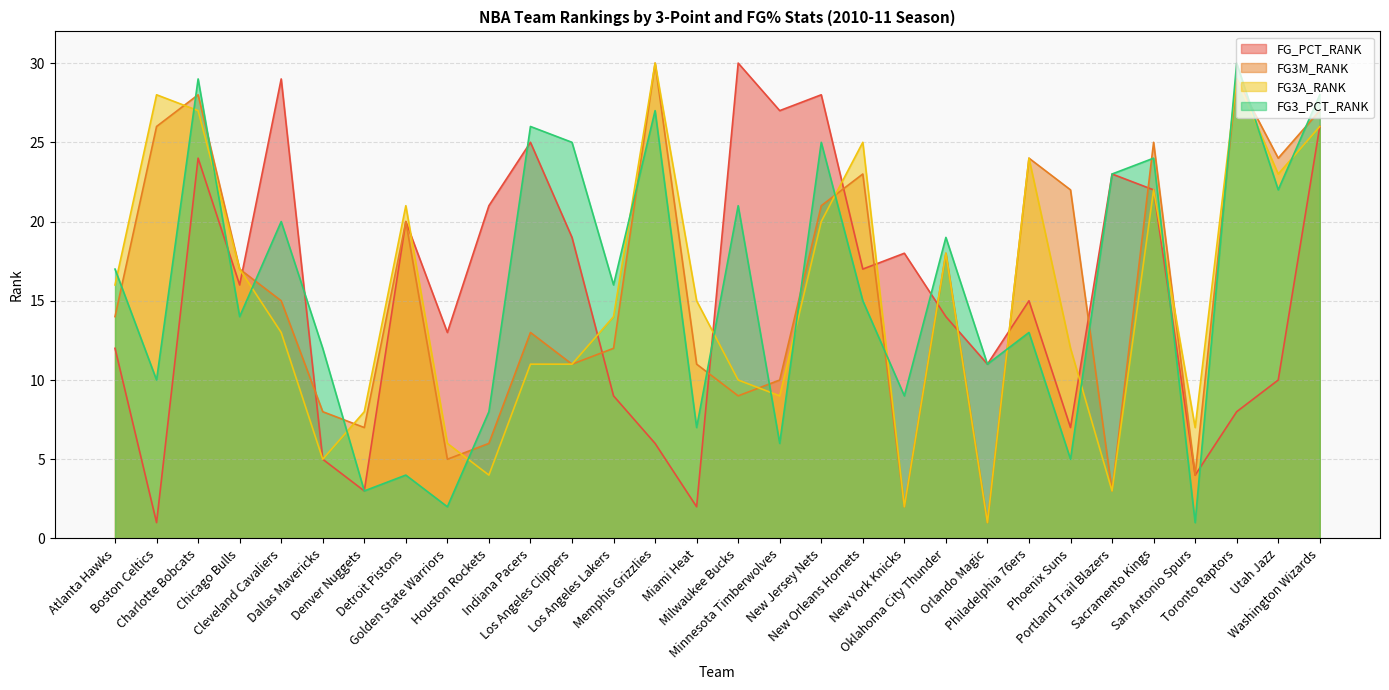

What are all the series names shown in the legend?

FG_PCT_RANK, FG3M_RANK, FG3A_RANK, FG3_PCT_RANK